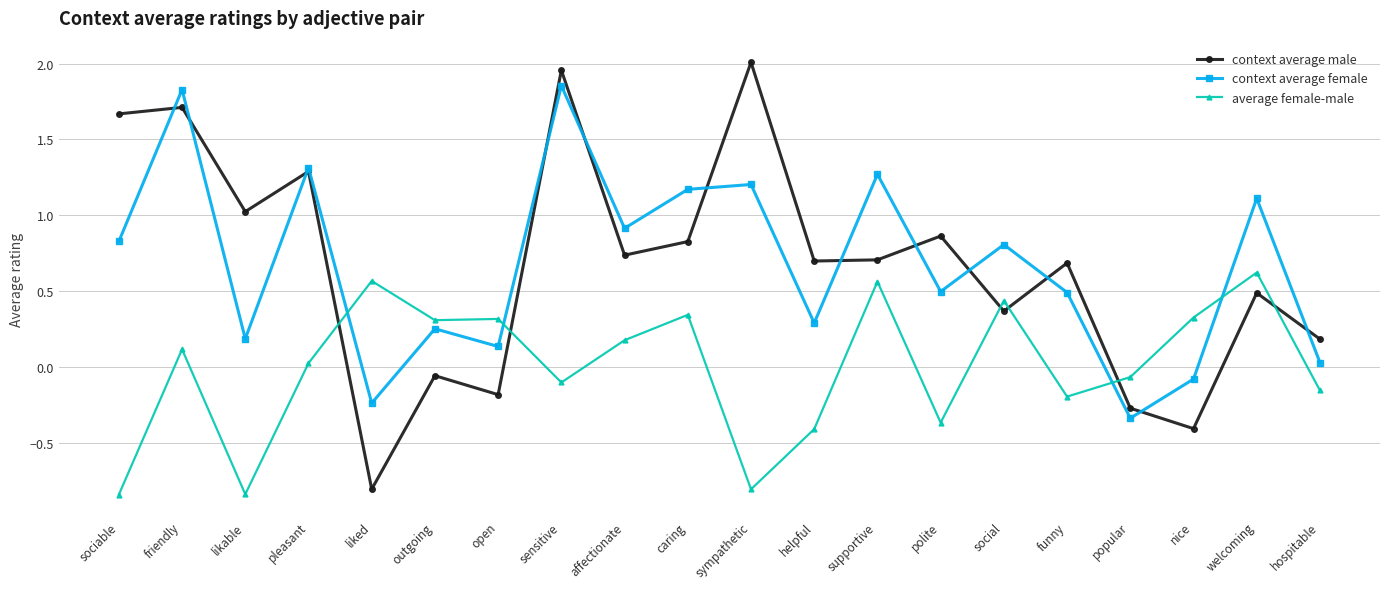

What is the total value across all series at friendly?

3.7